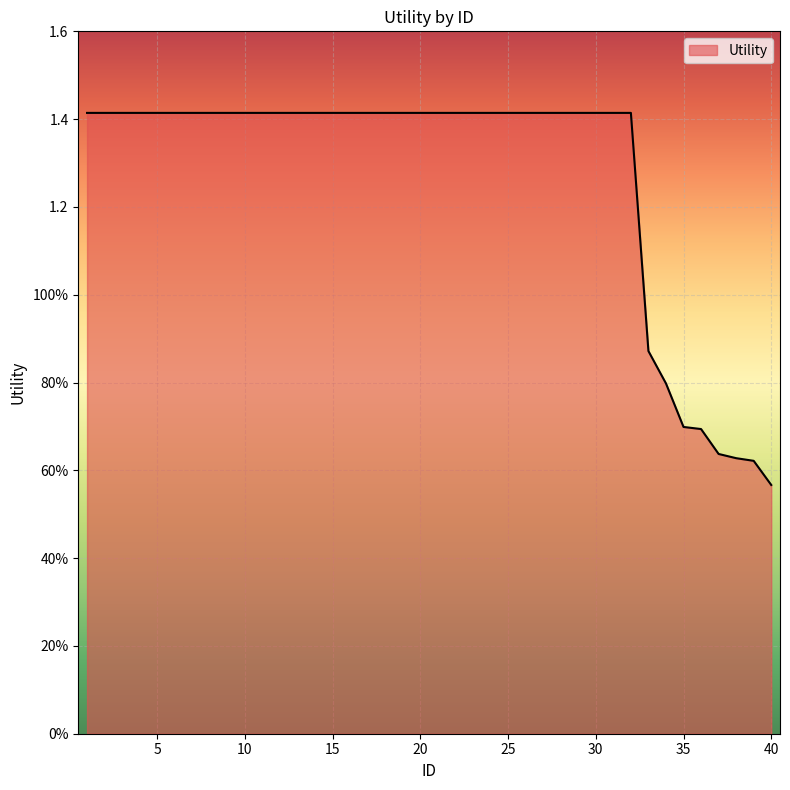

What is the value of the 32nd point from the left?

1.4